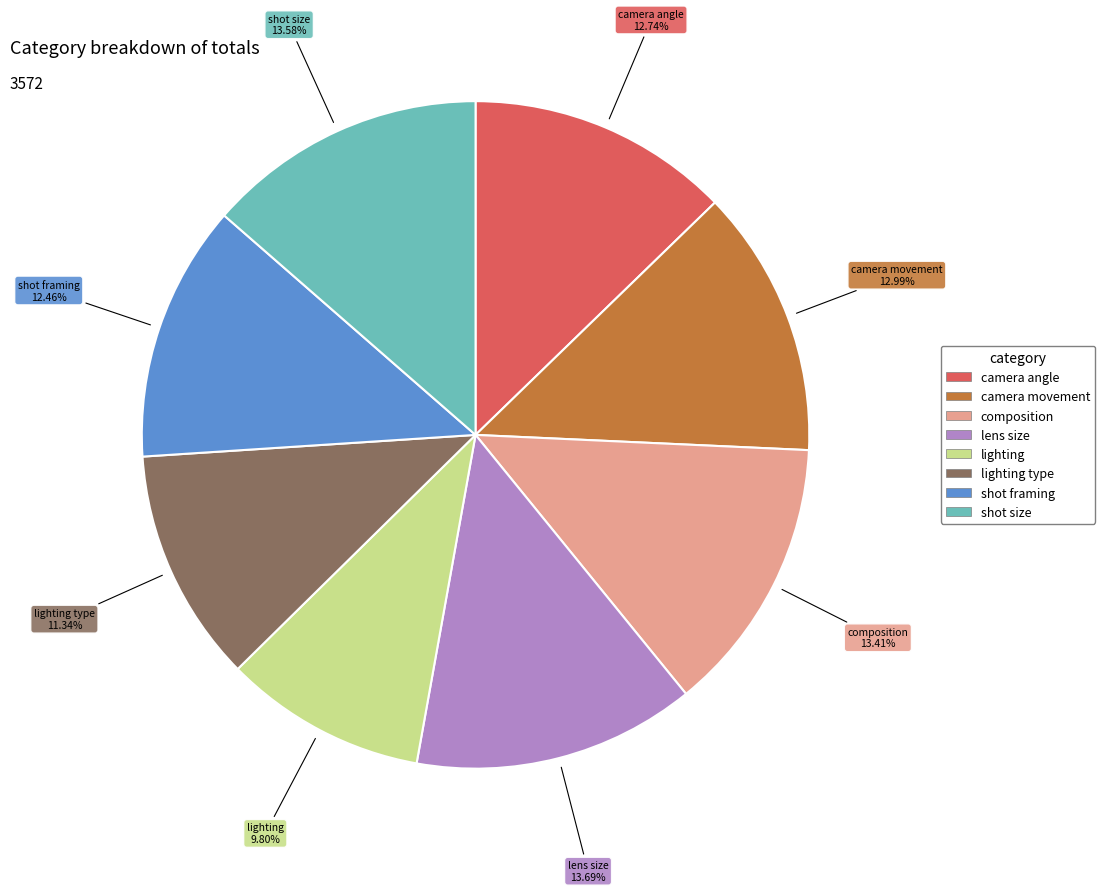

Is there a majority slice in this chart?

No